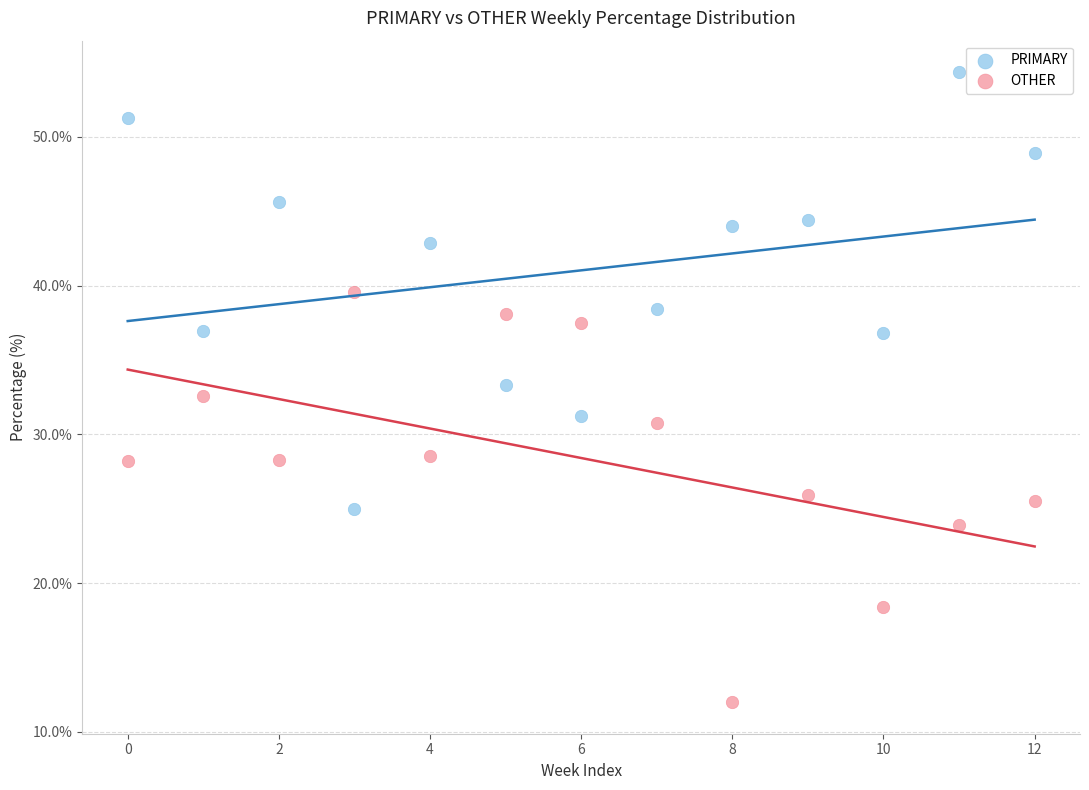

What are all the series names shown in the legend?

PRIMARY, OTHER